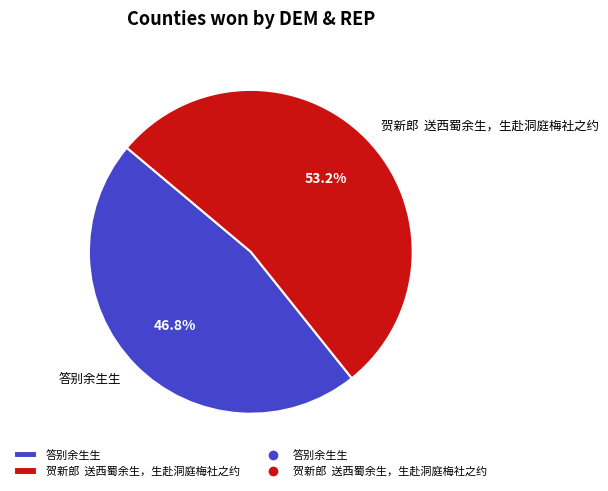

Count the number of slices in the pie.

2